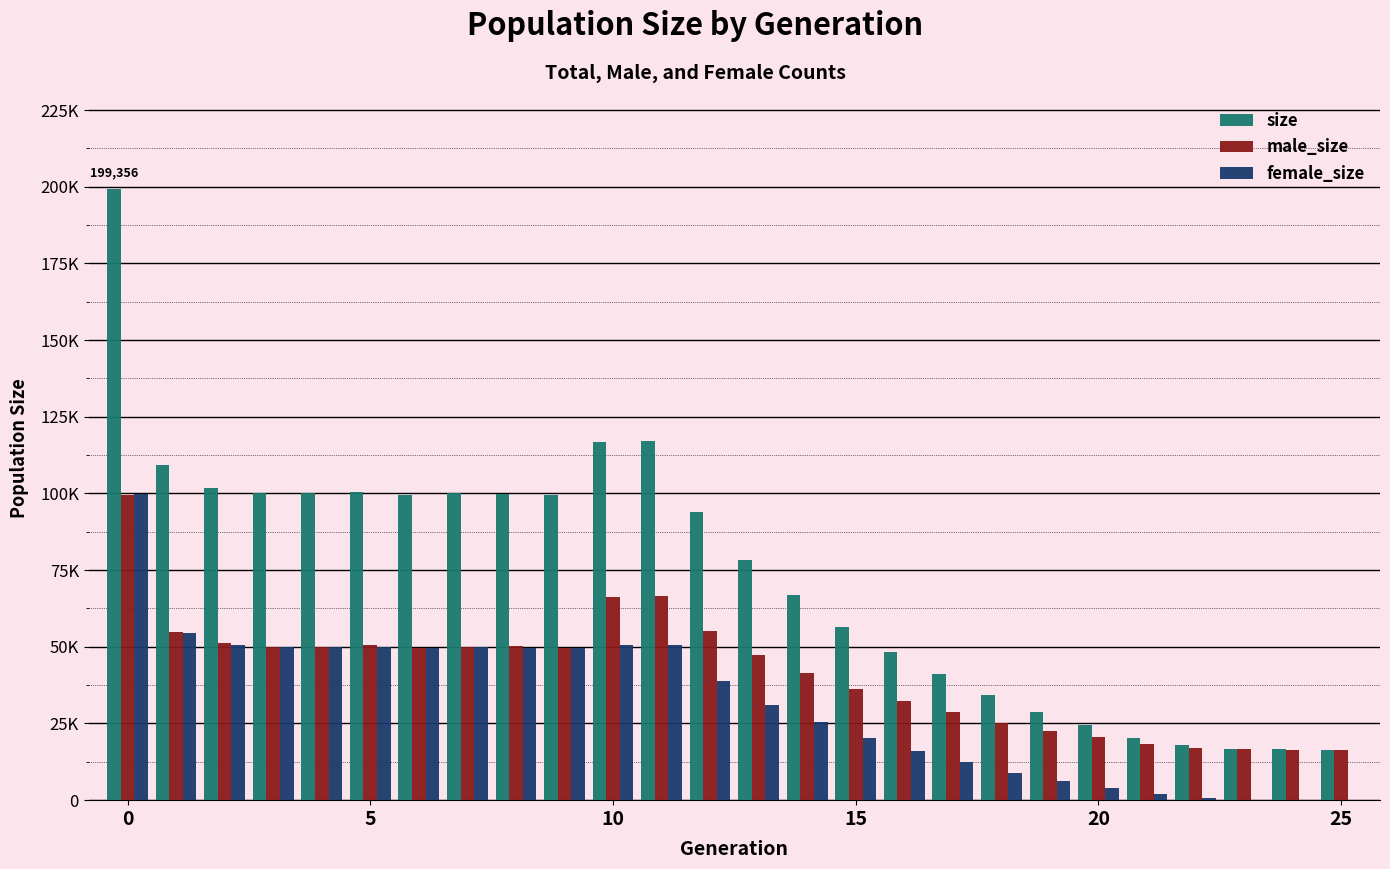

What are all the series names shown in the legend?

size, male_size, female_size